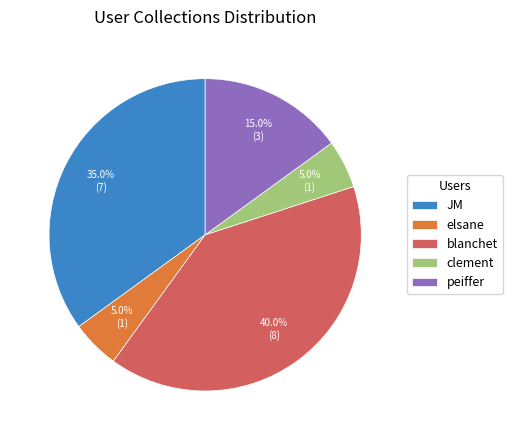

How many segments does this pie chart have?

5